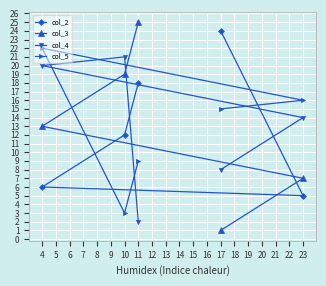

What is the value of the col_4 point at the 4th from the left?

8